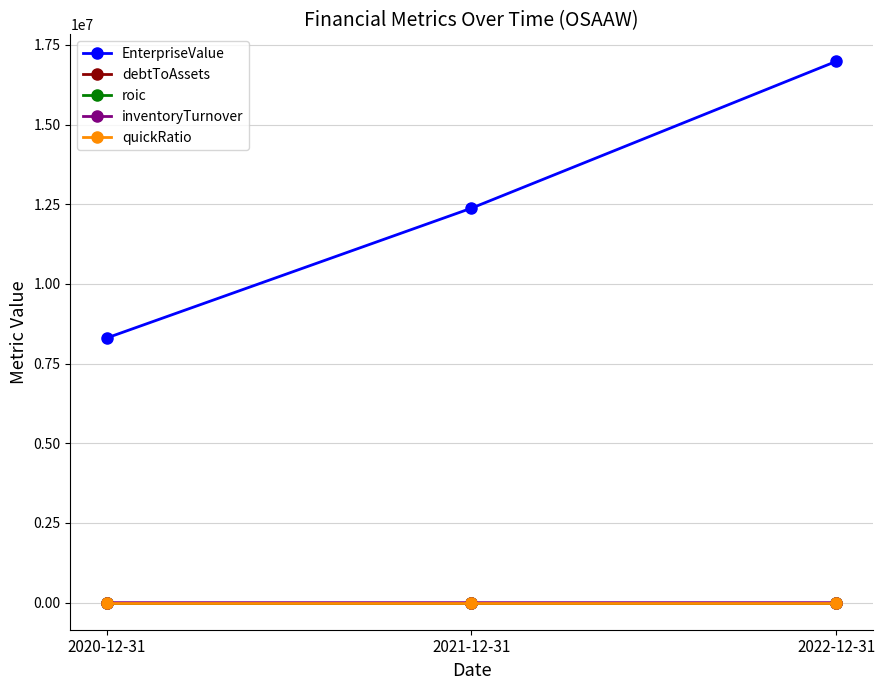

What is the maximum value shown in the chart?

16982057.4